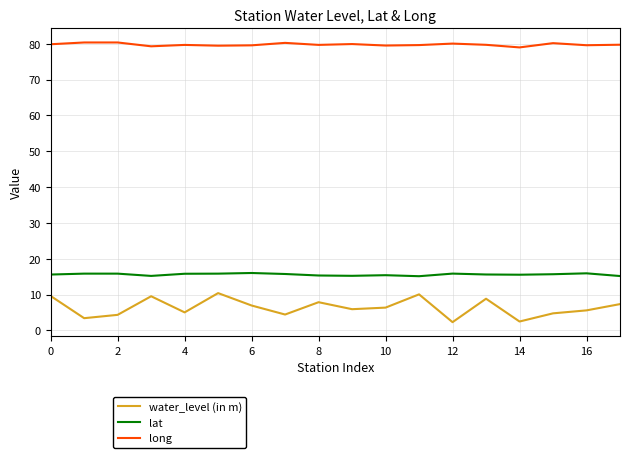

What is the smallest value displayed?

2.3